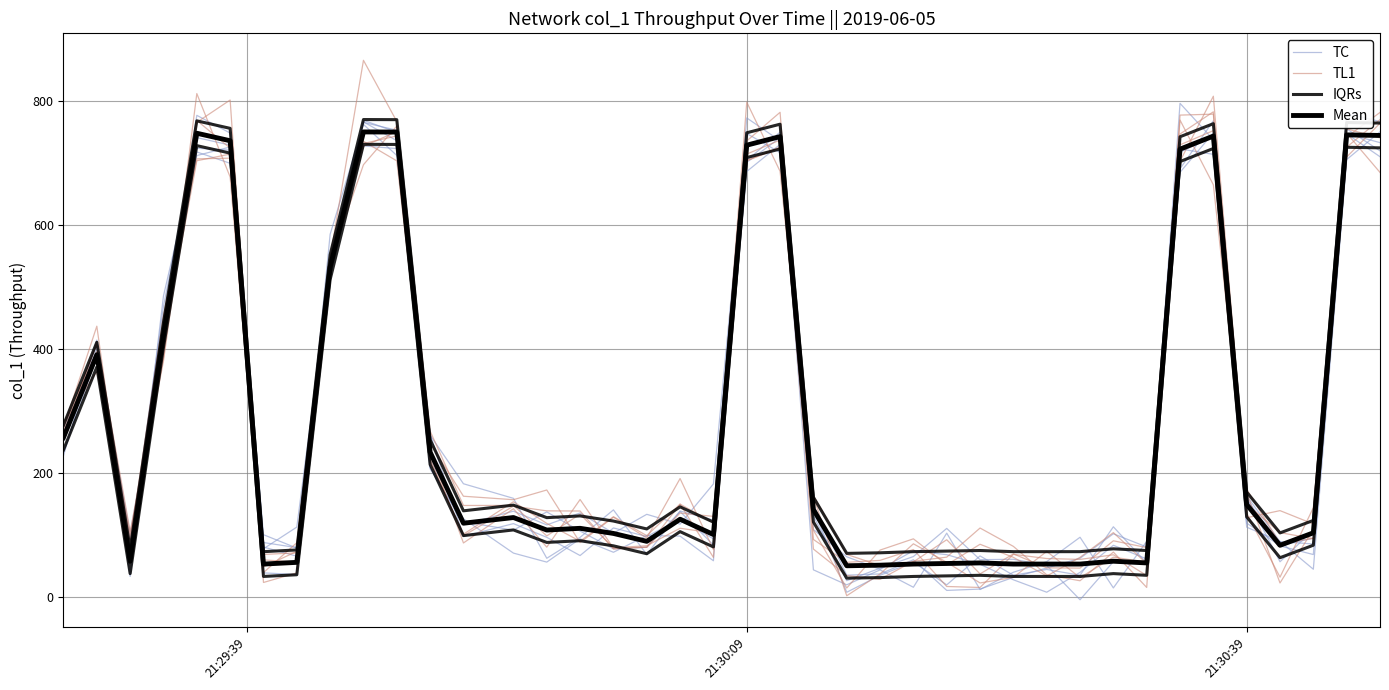

What are all the series names shown in the legend?

TC, TL1, IQRs, Mean